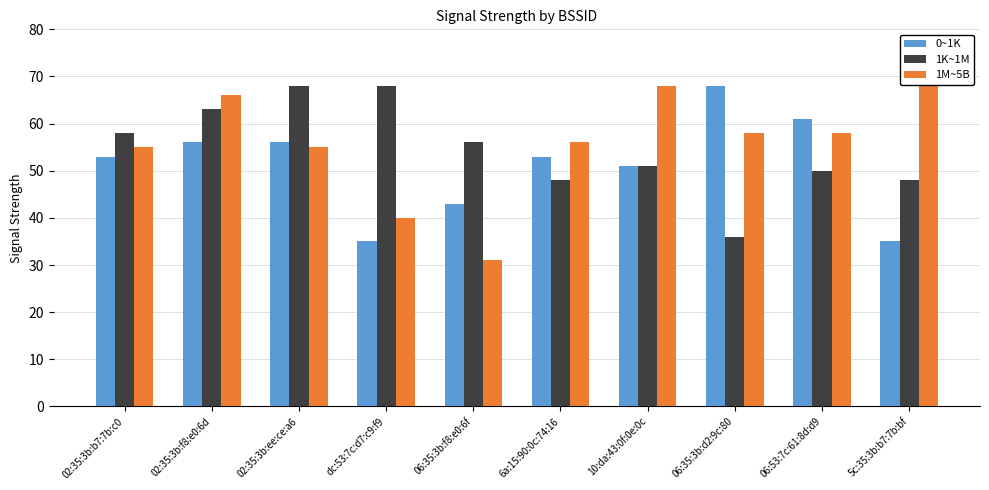

Which series has the widest spread of values?

1M~5B